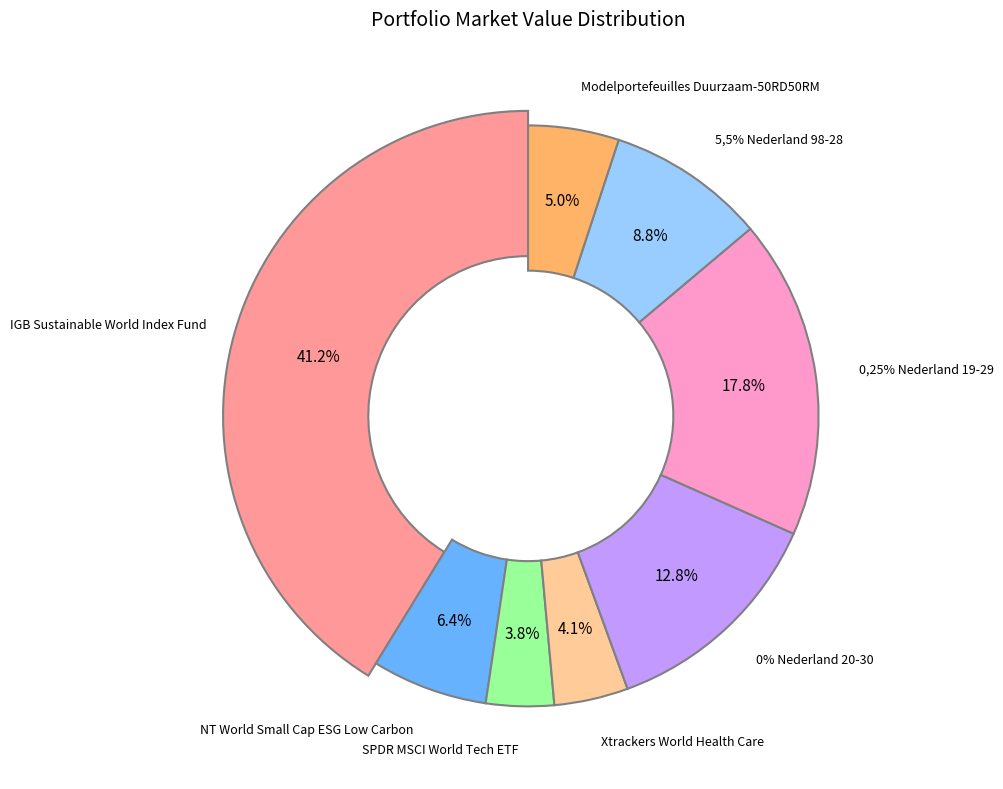

Which category has the smallest portion of the pie?

SPDR MSCI World Tech ETF